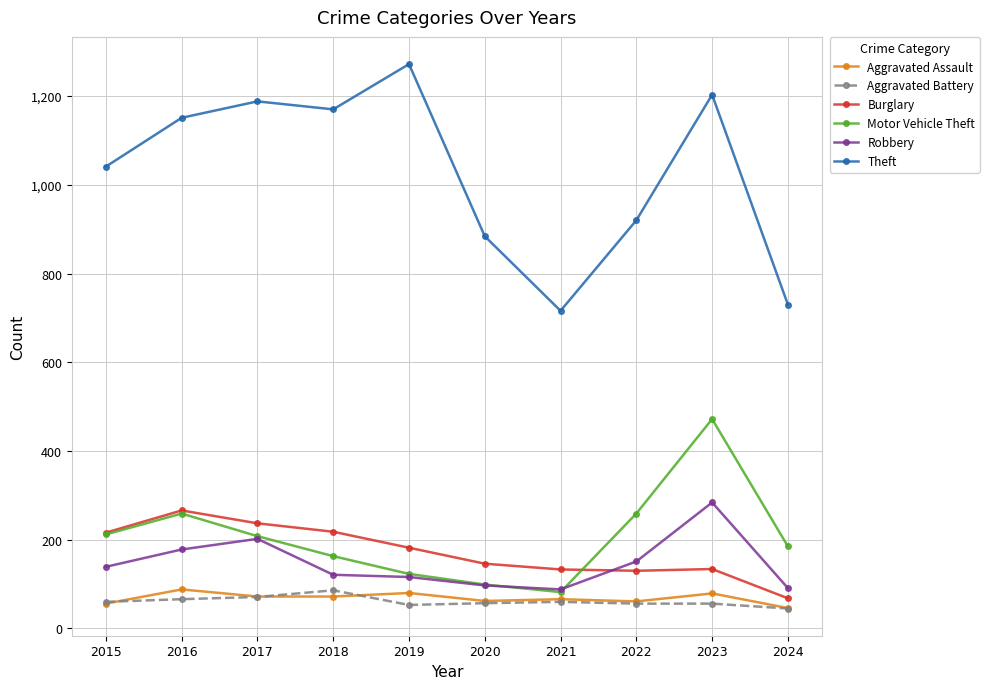

True or false: Aggravated Battery and Robbery intersect in this chart.

False